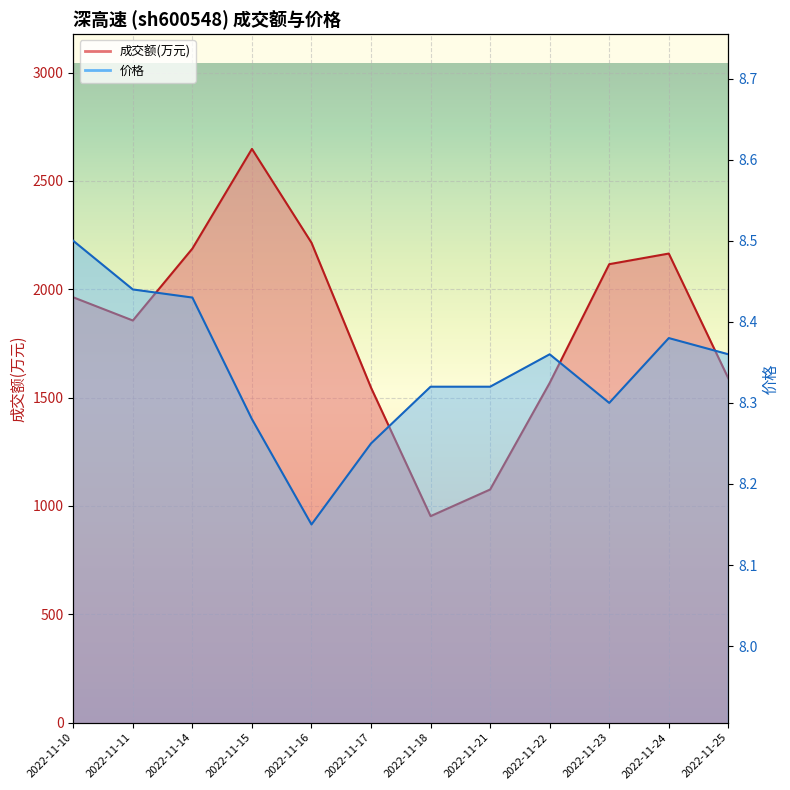

Where is the first local minimum for 成交额(万元)?

2022-11-11